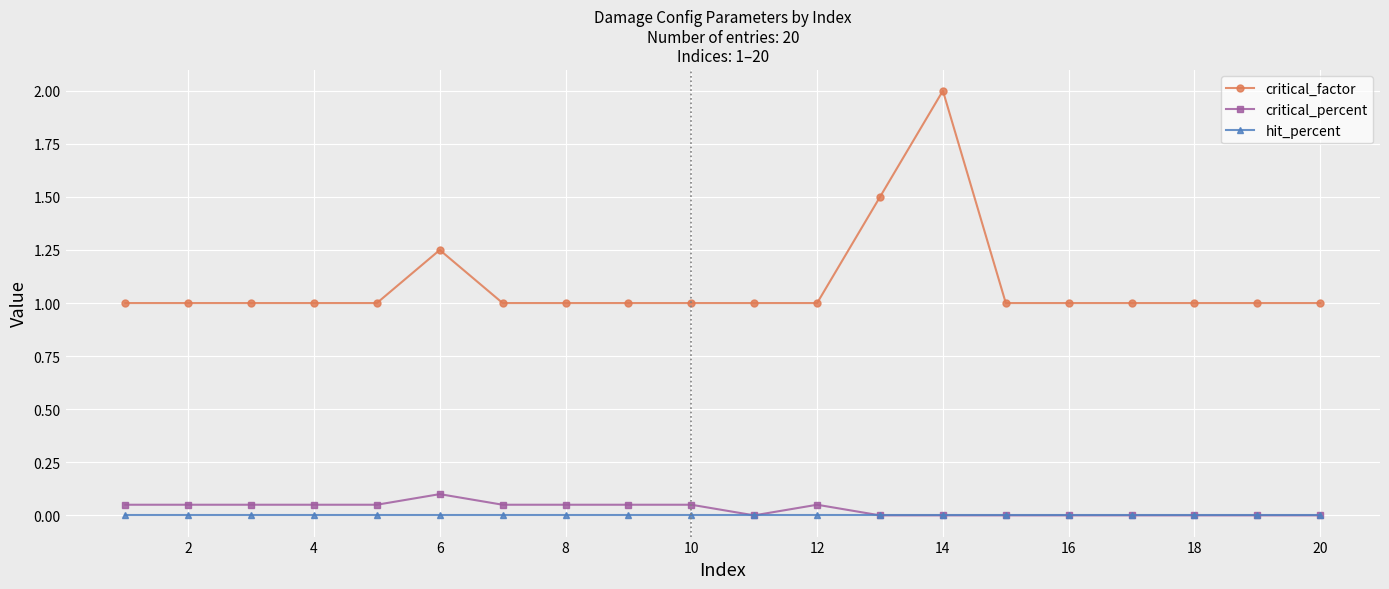

What are all the series names shown in the legend?

critical_factor, critical_percent, hit_percent